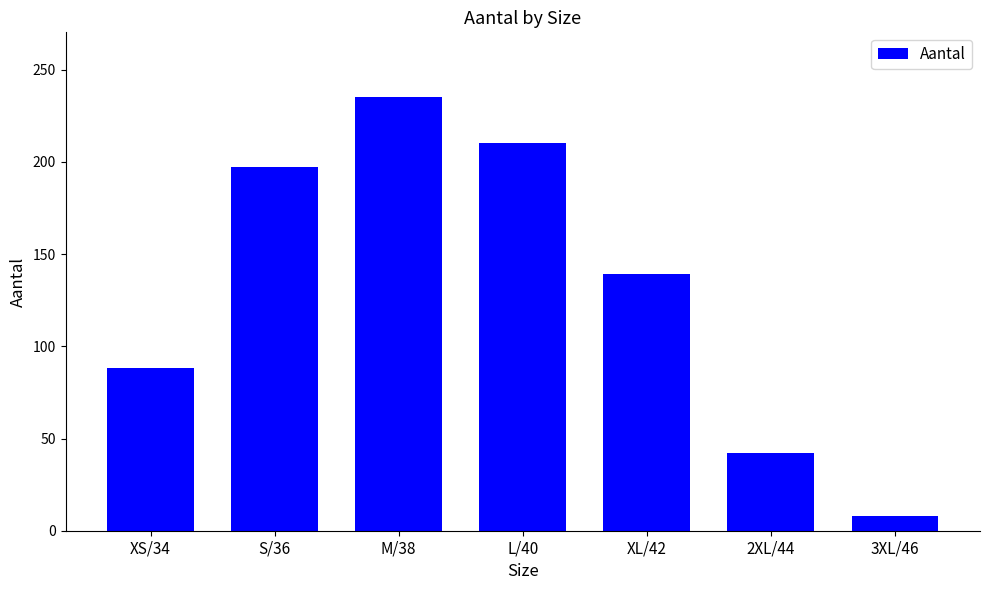

The value at M/38 is 235. True or false?

True